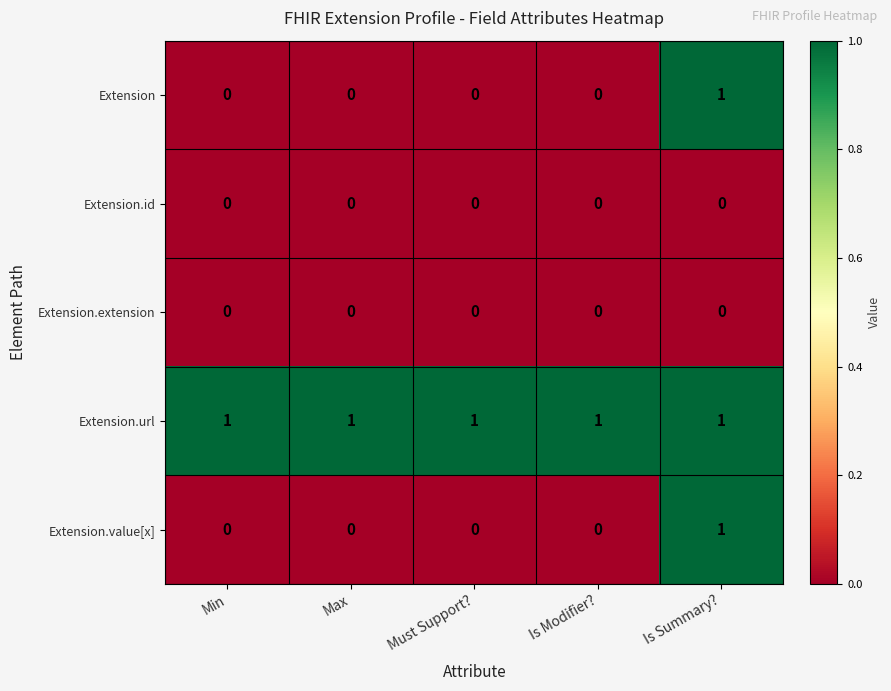

Reading right to left, list all the values displayed in this chart.

Extension: 1	0	0	0	0
Extension.id: 0	0	0	0	0
Extension.extension: 0	0	0	0	0
Extension.url: 1	1	1	1	1
Extension.value[x]: 1	0	0	0	0